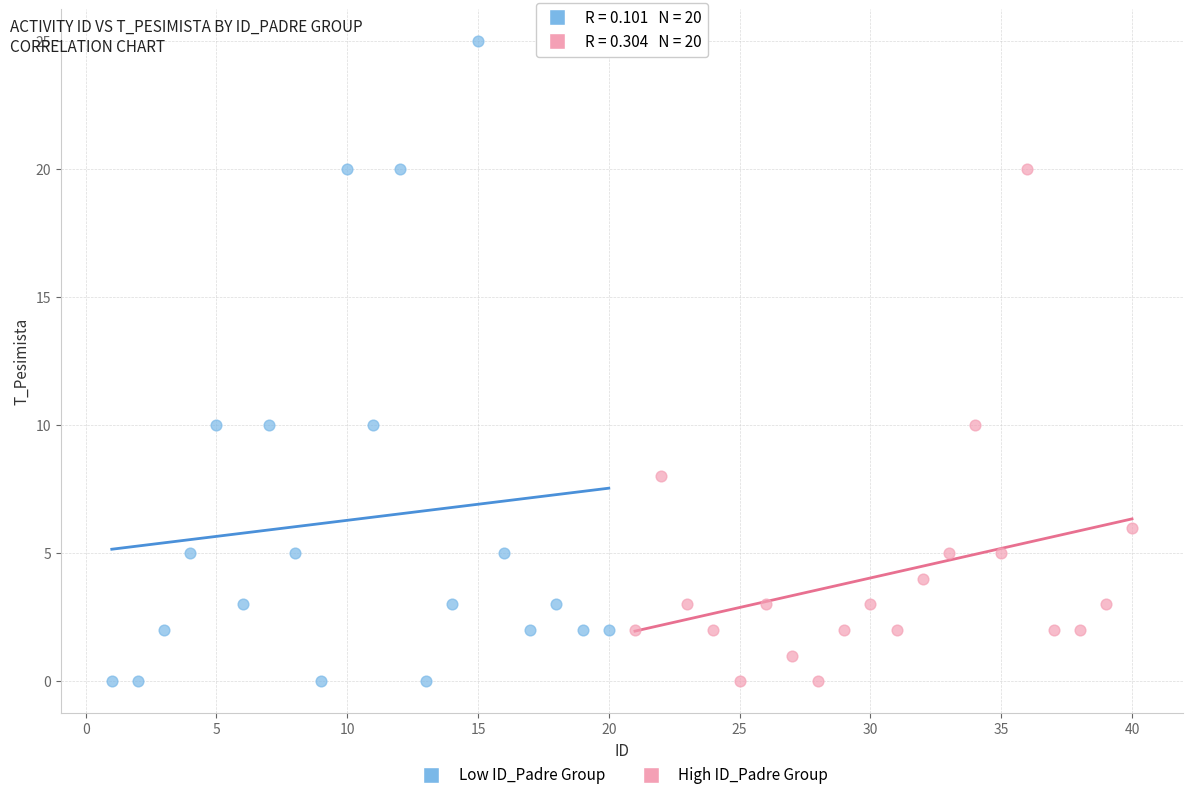

Which series has the largest Y range (max minus min)?

Low ID_Padre Group